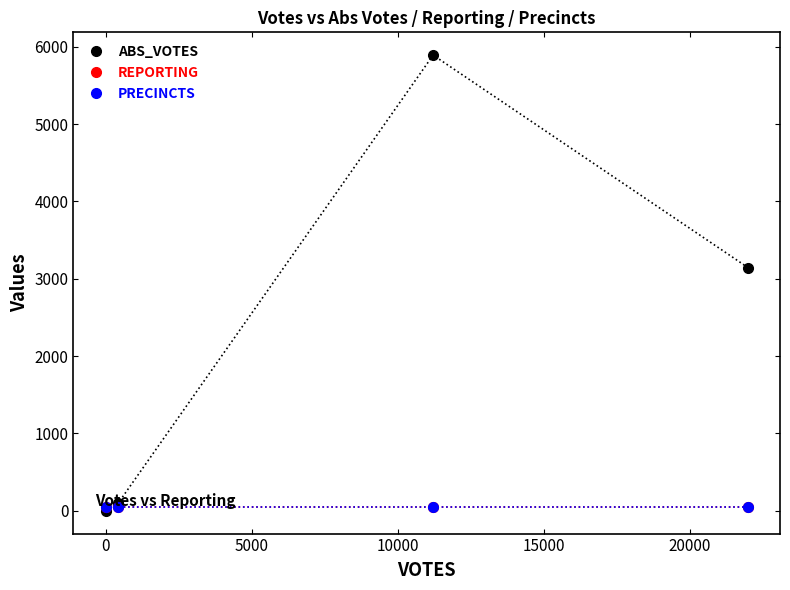

How many lines are shown in the chart?

3